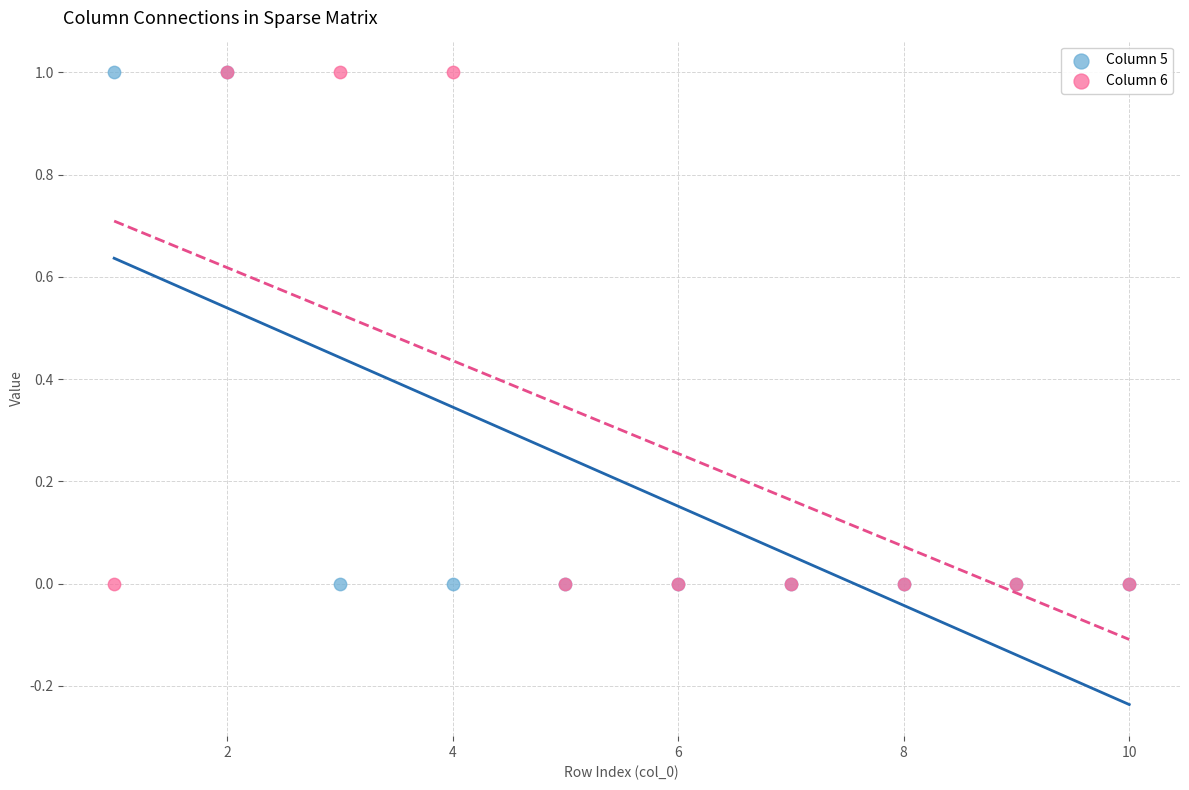

What are all the series names shown in the legend?

Column 5, Column 6